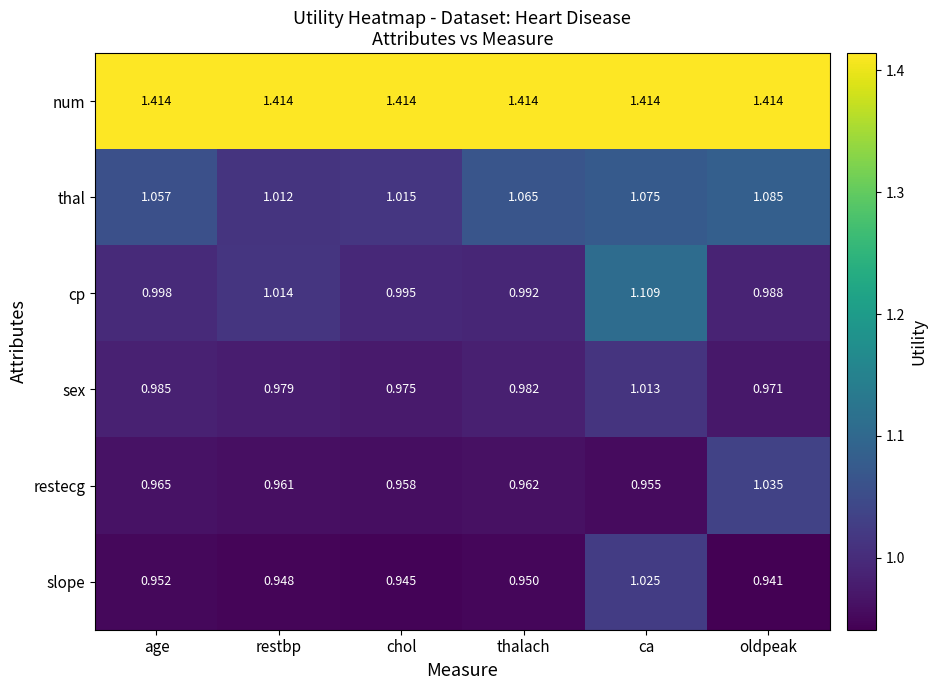

At which category is the sum across all series the highest?

ca